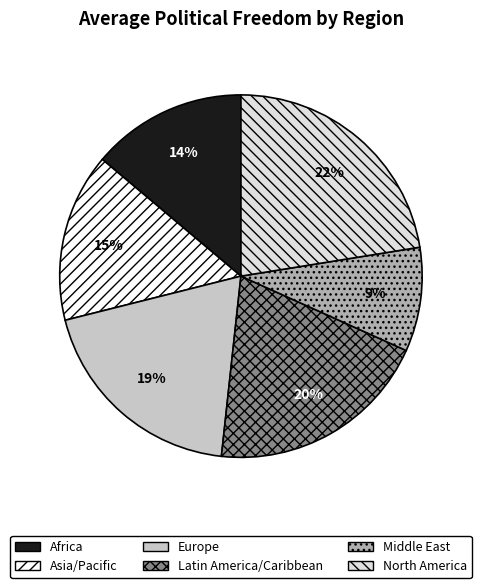

Does any single category account for the majority?

No